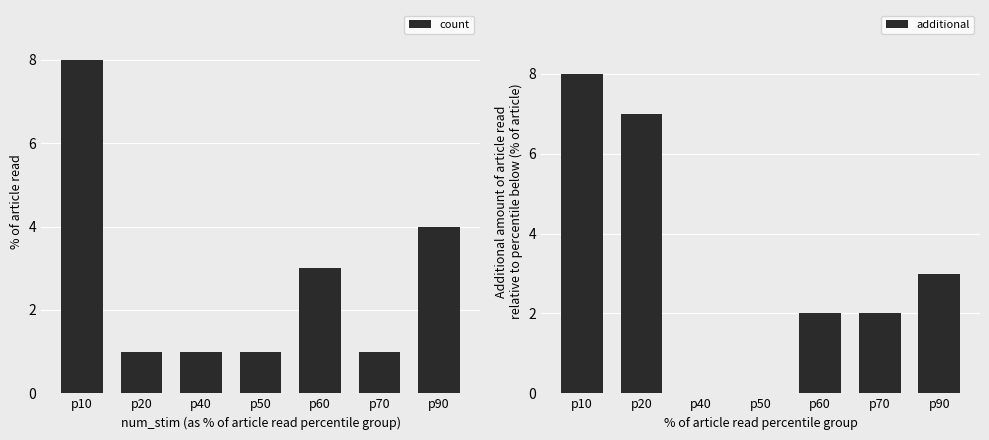

Is it true that additional equals 4 at p20?

False